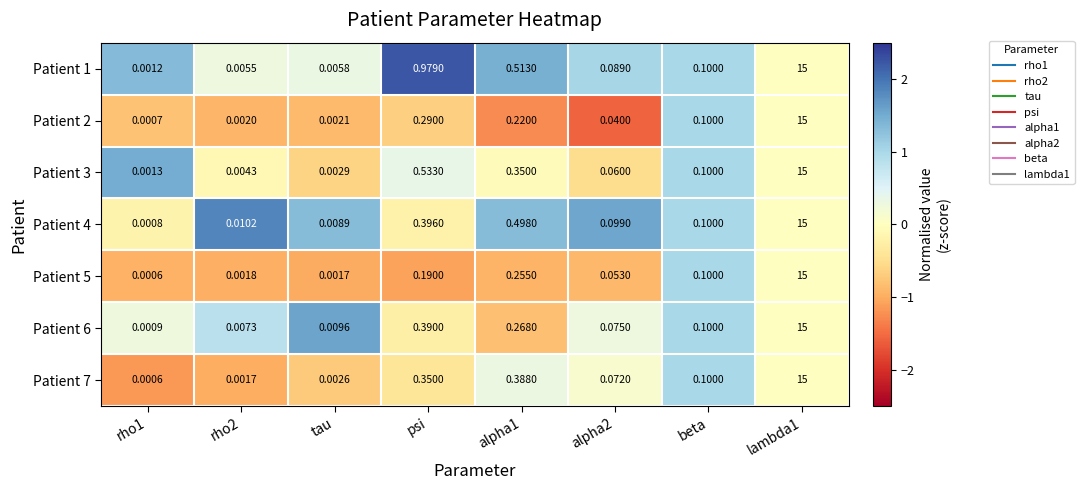

Where is Patient 3 nearest to the value 7?

psi